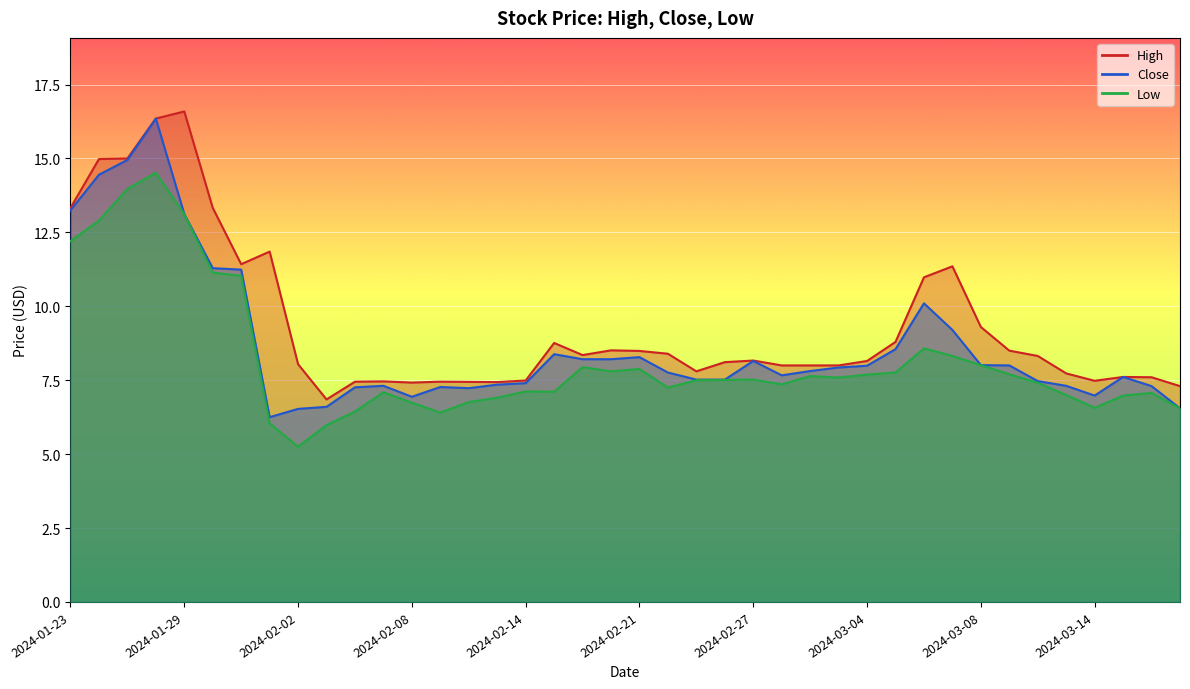

What is the difference between the Close values at 2024-02-23 and 2024-02-15?

0.9